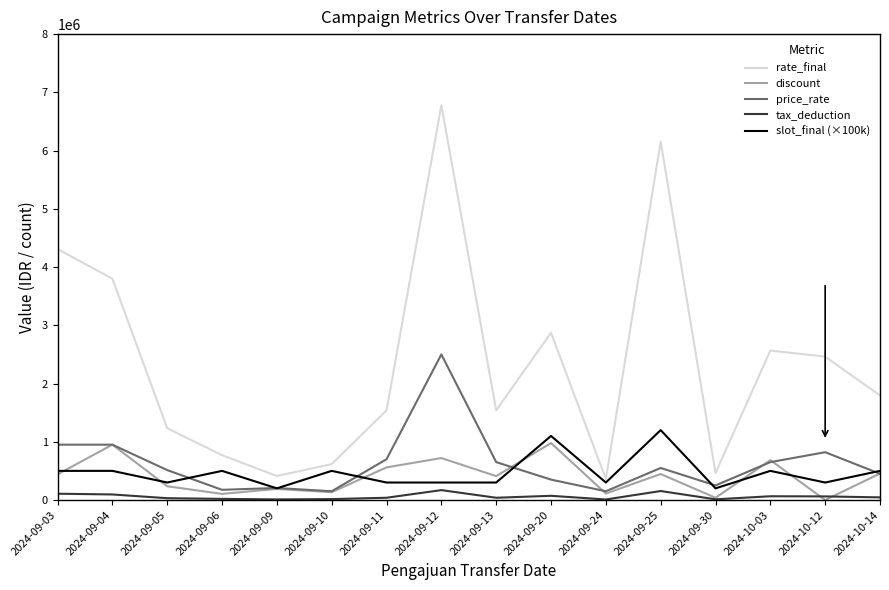

What position from the left is 2024-10-12?

15